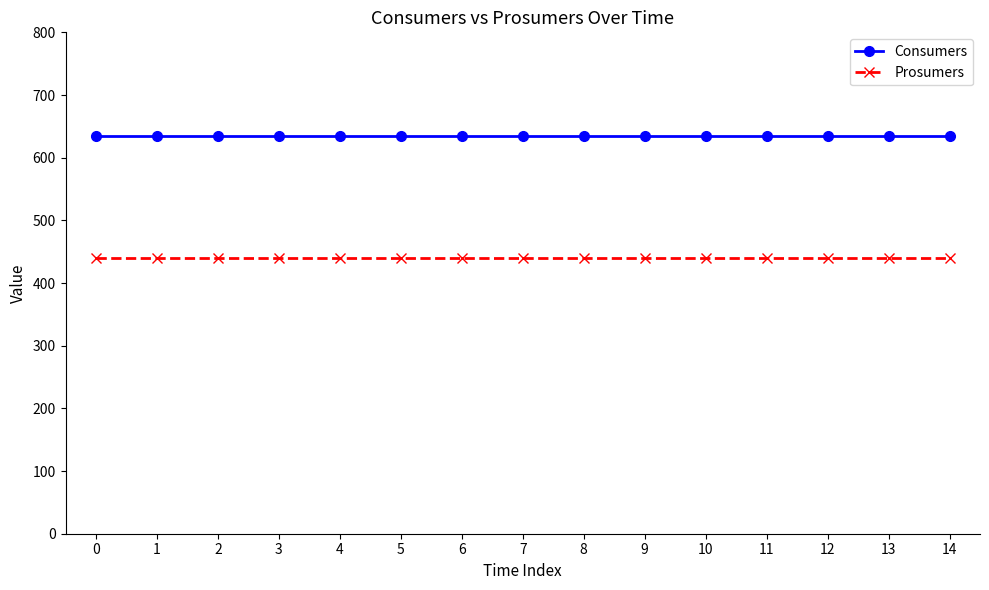

Reading right to left, what are all the values shown in this chart?

Consumers: 14=635	13=635	12=635	11=635	10=635	9=635	8=635	7=635	6=635	5=635	4=635	3=635	2=635	1=635	0=635
Prosumers: 14=440	13=440	12=440	11=440	10=440	9=440	8=440	7=440	6=440	5=440	4=440	3=440	2=440	1=440	0=440